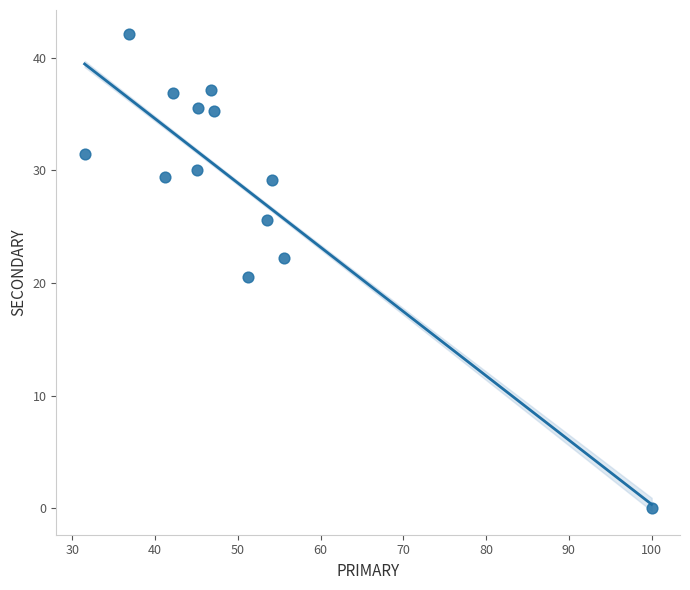

What is the range of Y values (max minus min)?

42.1